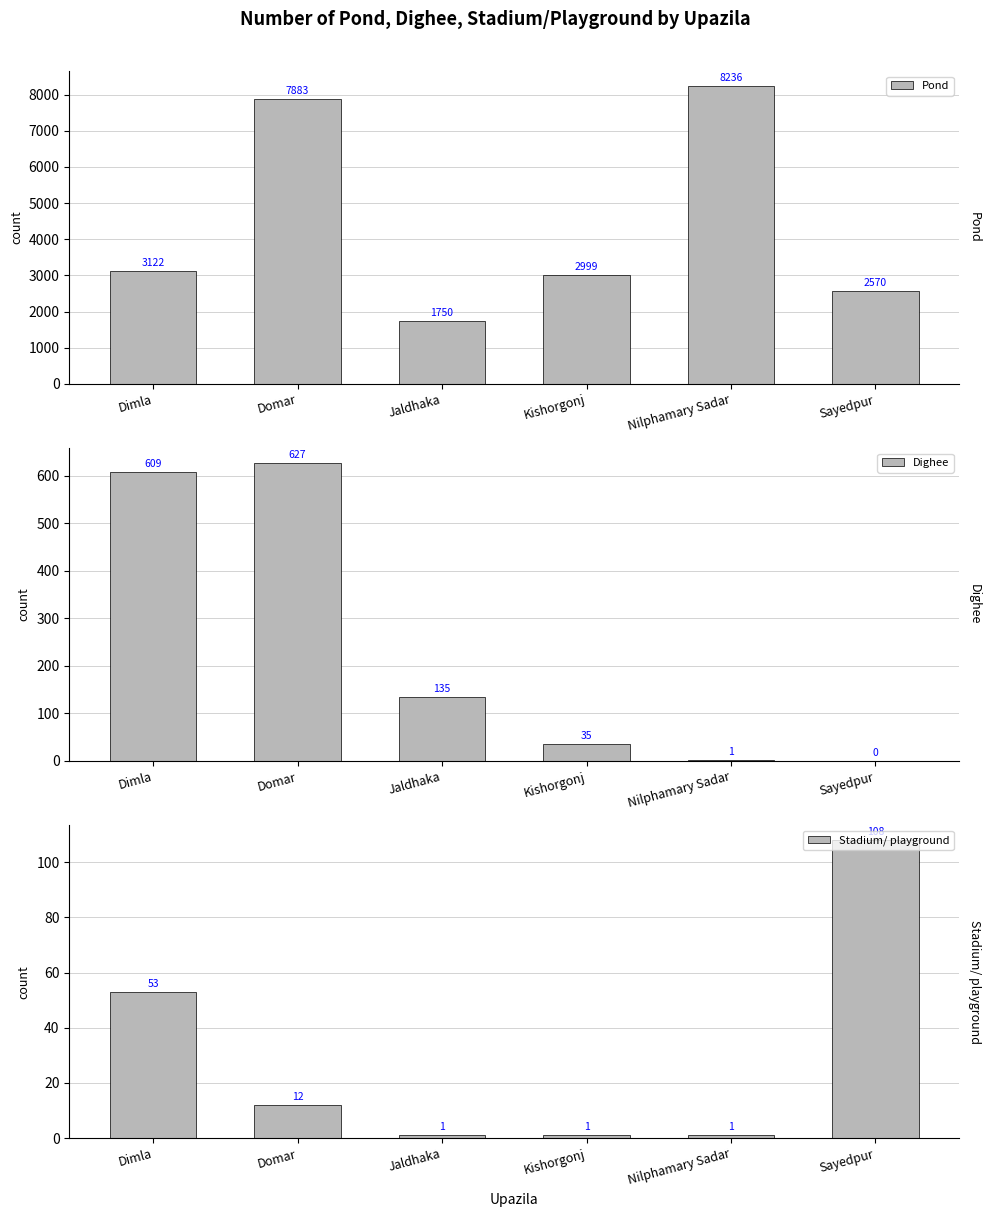

What position from the left is Jaldhaka?

3